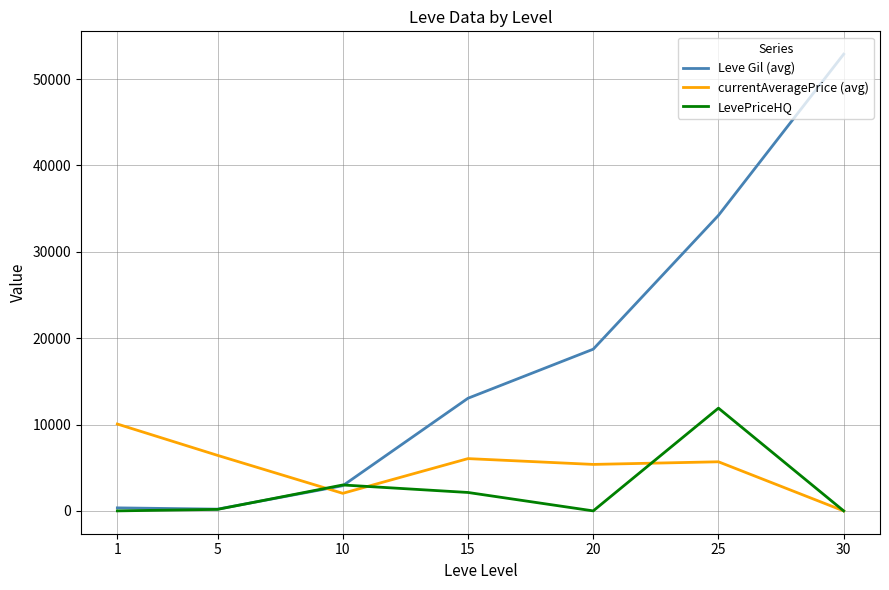

Is it true that currentAveragePrice (avg) equals 5684.2 at 25?

True